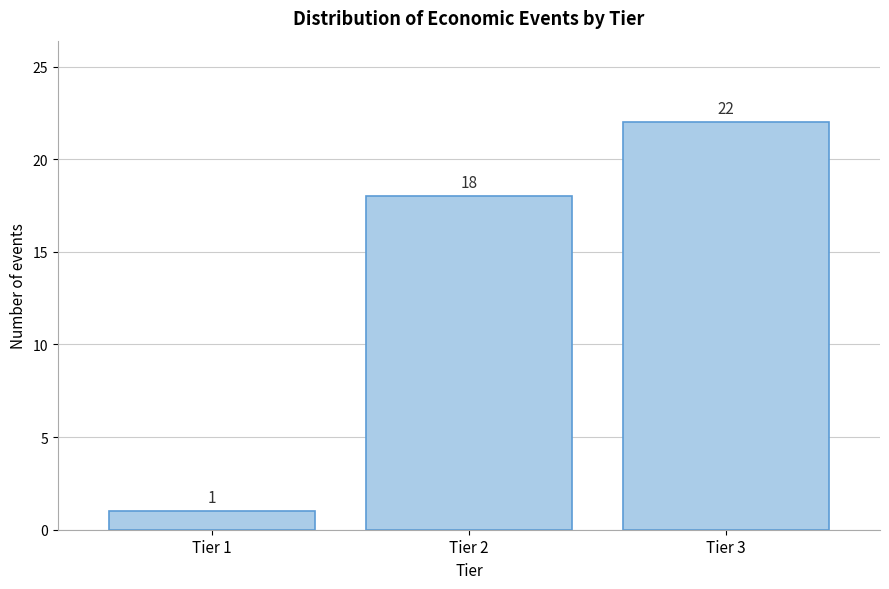

Reading left to right, transcribe all the data shown in this chart.

1	18	22